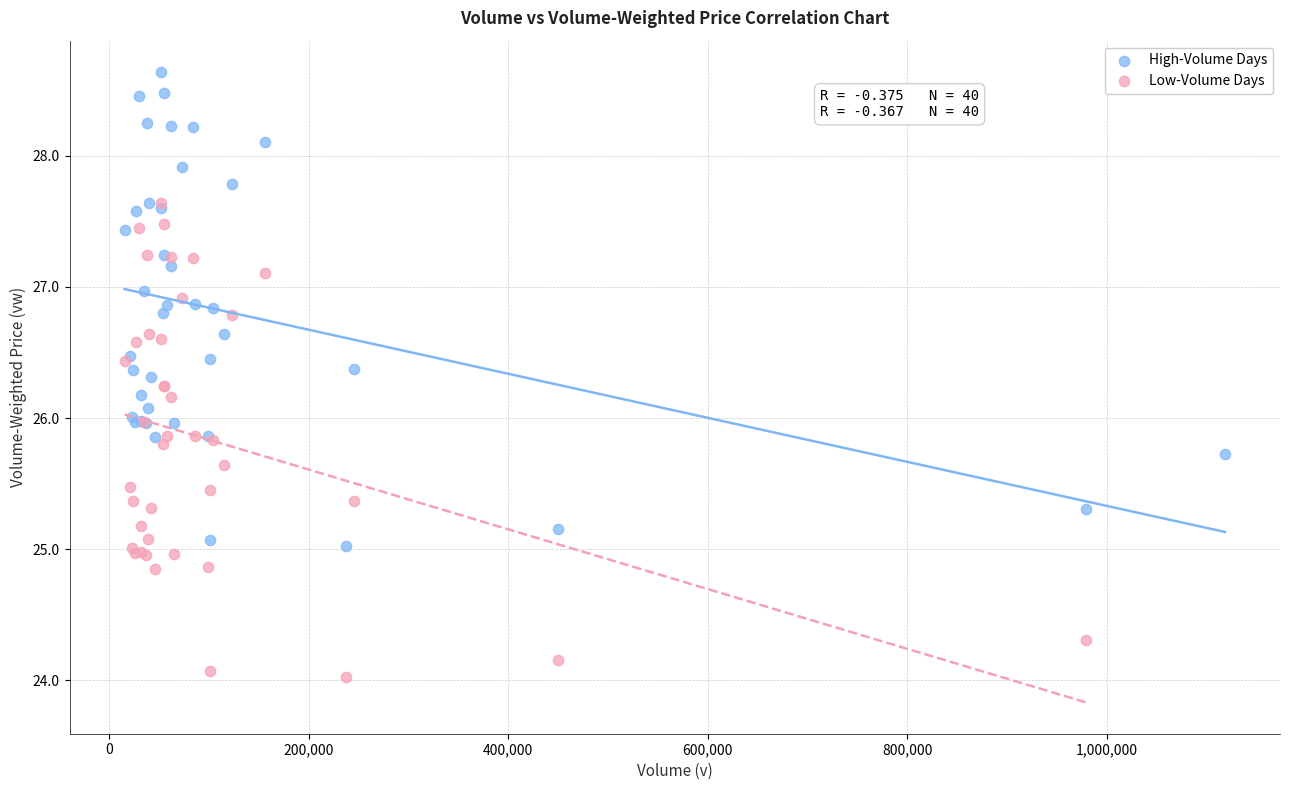

Which series reaches the maximum Y coordinate?

High-Volume Days